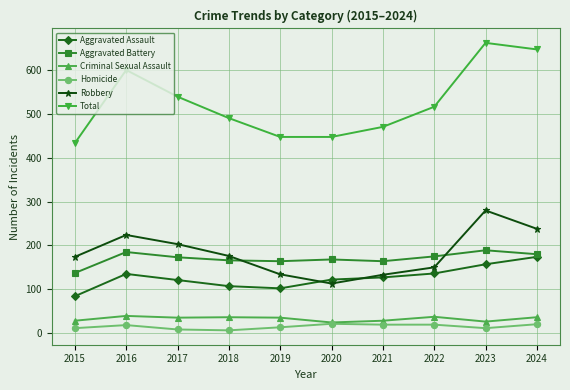

True or false: Total has more than 0 points higher than both neighbors.

True